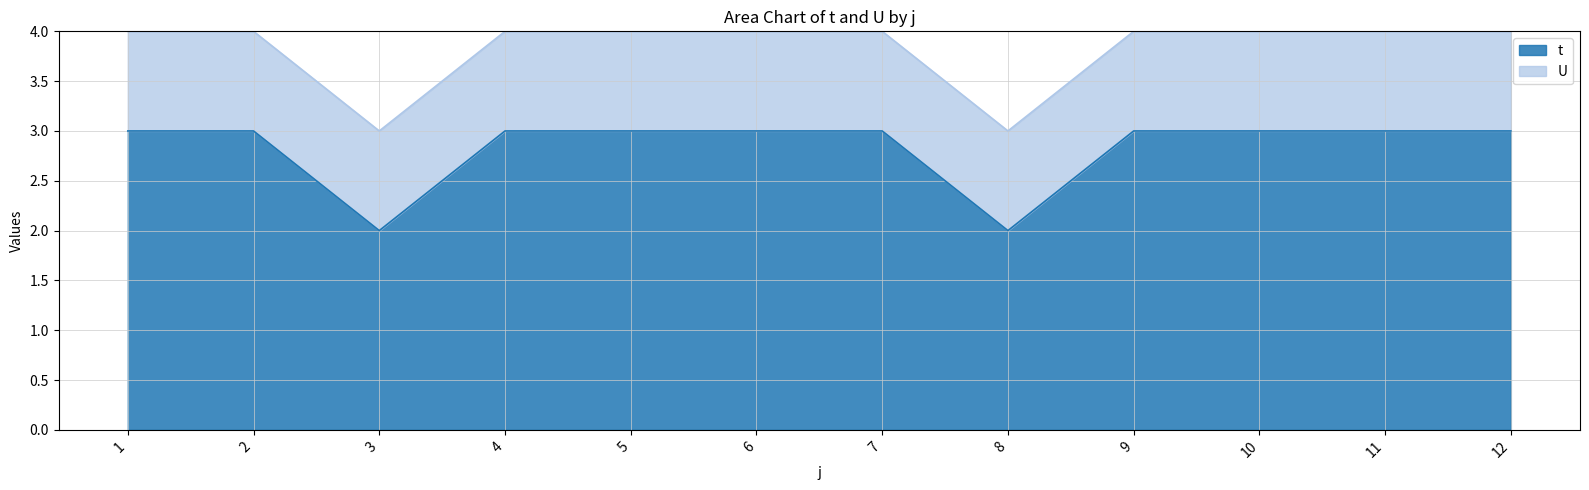

Rank the categories by value from highest to lowest.

1, 2, 4, 5, 6, 7, 9, 10, 11, 12, 3, 8